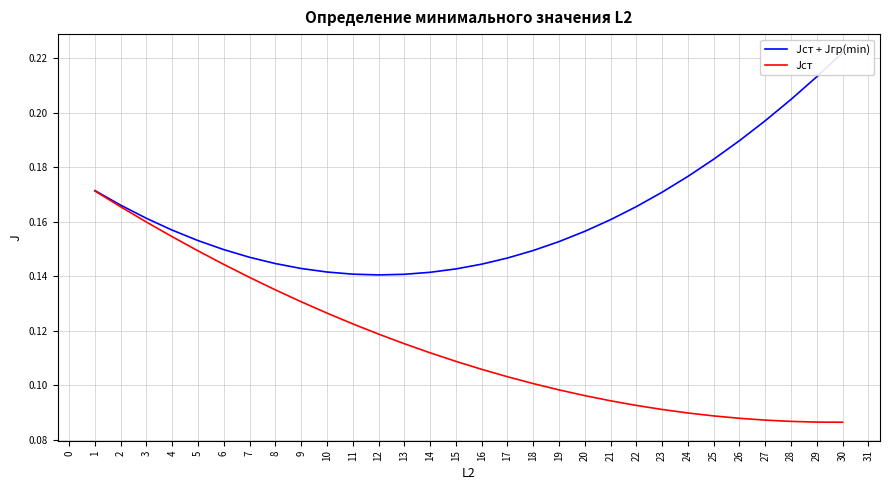

The Jст series shows 0.1 at 30. True or false?

False